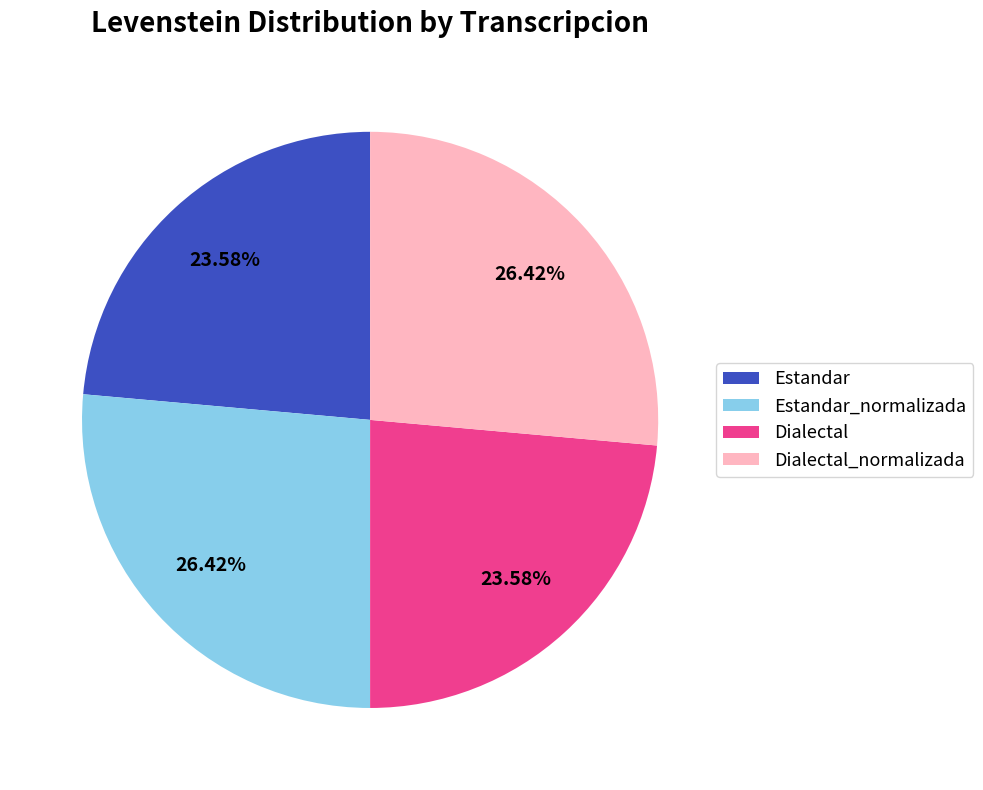

Is the sum of Estandar and Dialectal greater than half?

No